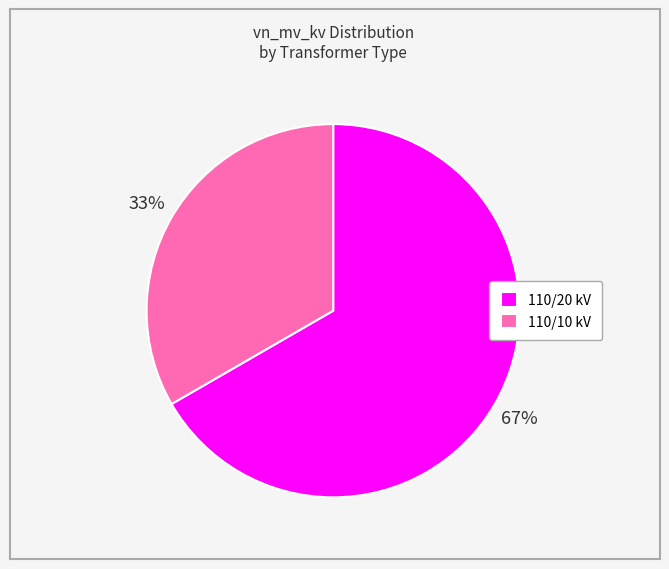

How many segments does this pie chart have?

2